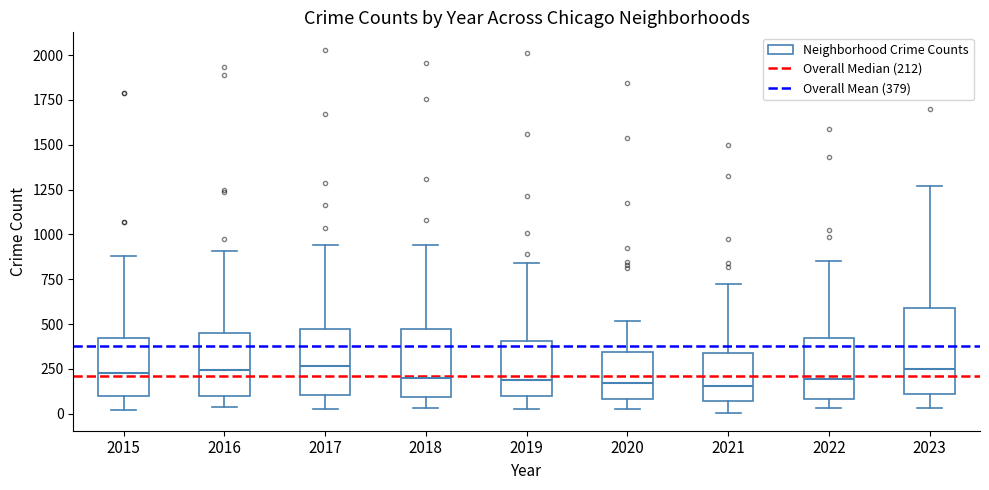

Which box is the tallest, from its lower edge to its upper edge?

2023